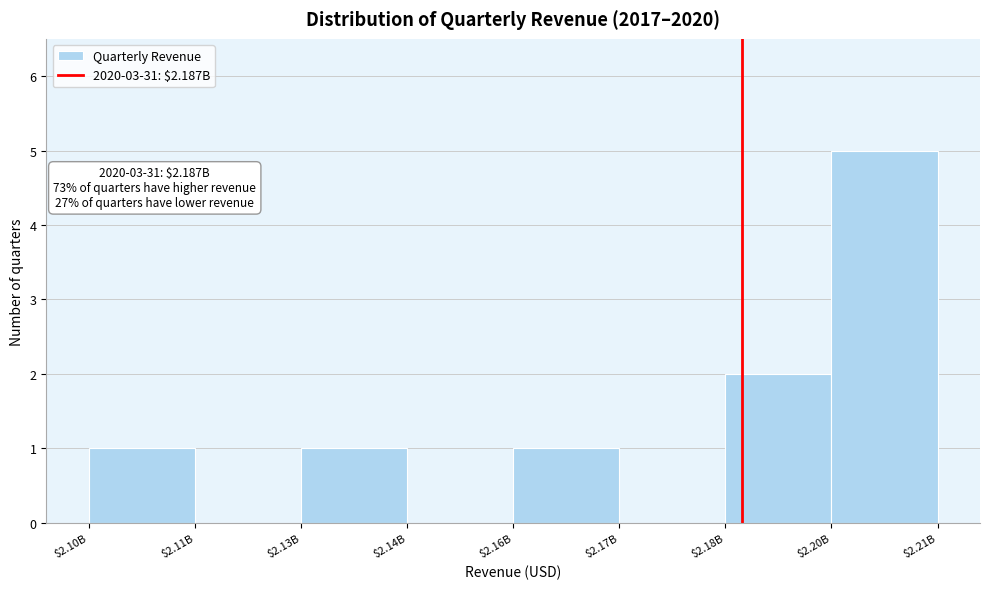

At which category does the chart reach its peak across all series?

$2.20B